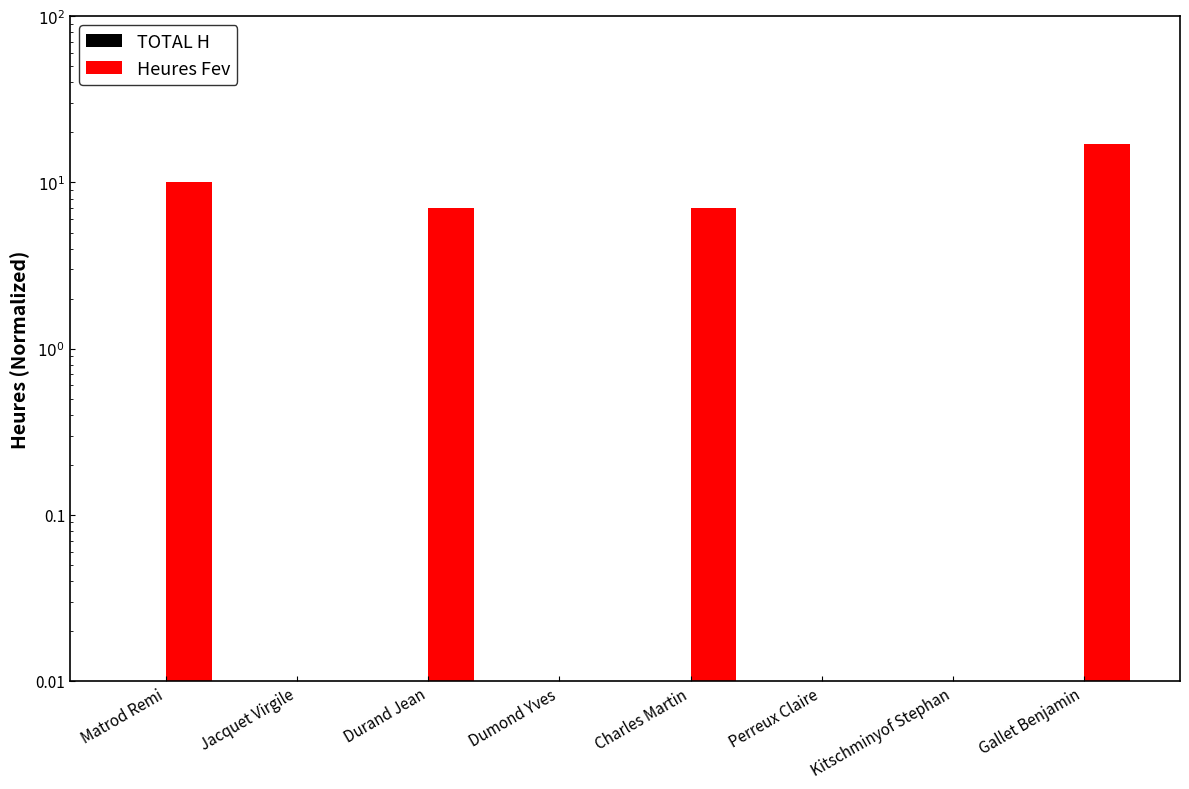

How many data points in Heures Fev are less than 7?

4